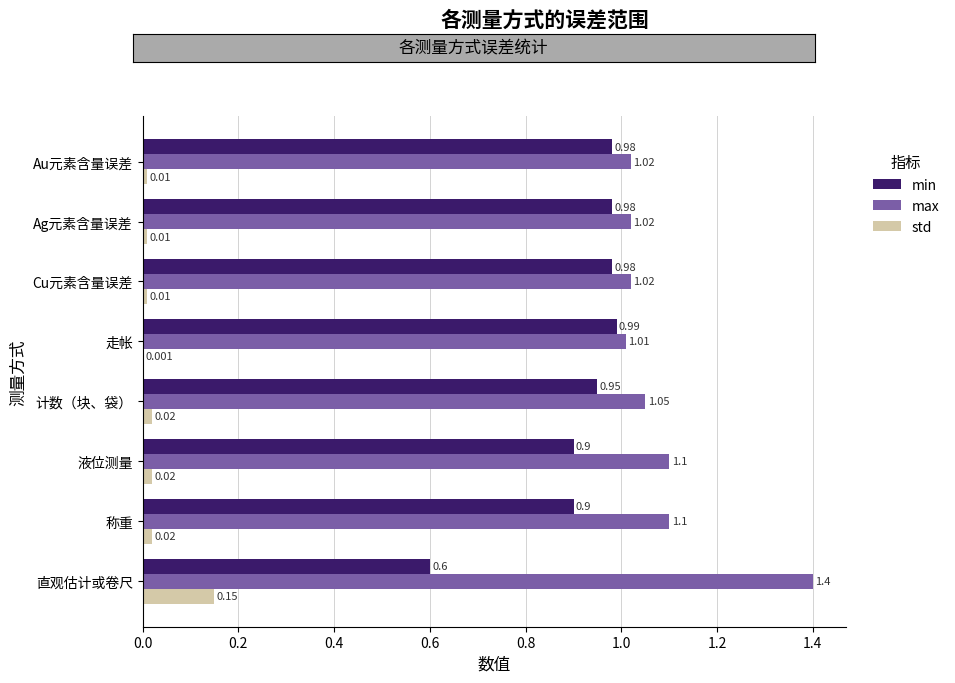

At which label is min closest to 0?

直观估计或卷尺